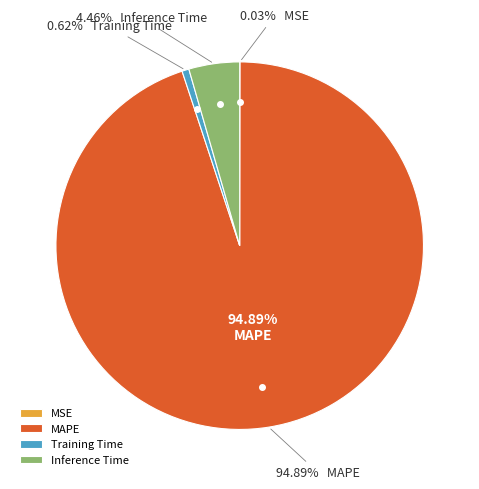

To the nearest percent, what percentage of the pie is Training Time?

1%